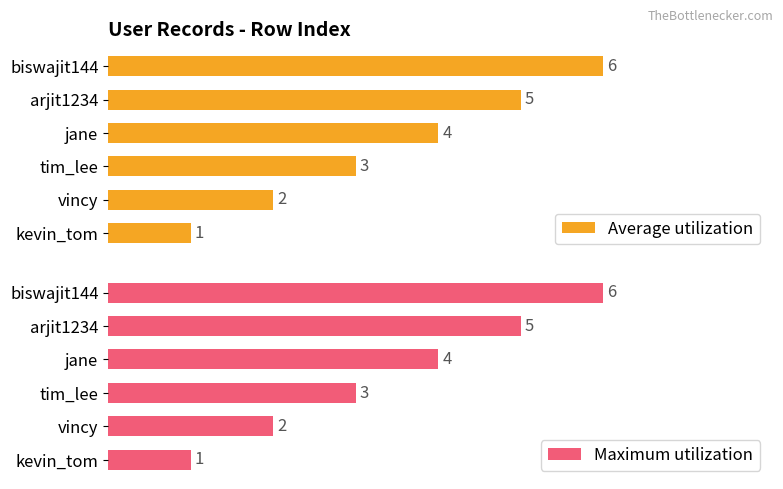

List the labels in order of Average utilization value, largest first.

biswajit144, arjit1234, jane, tim_lee, vincy, kevin_tom